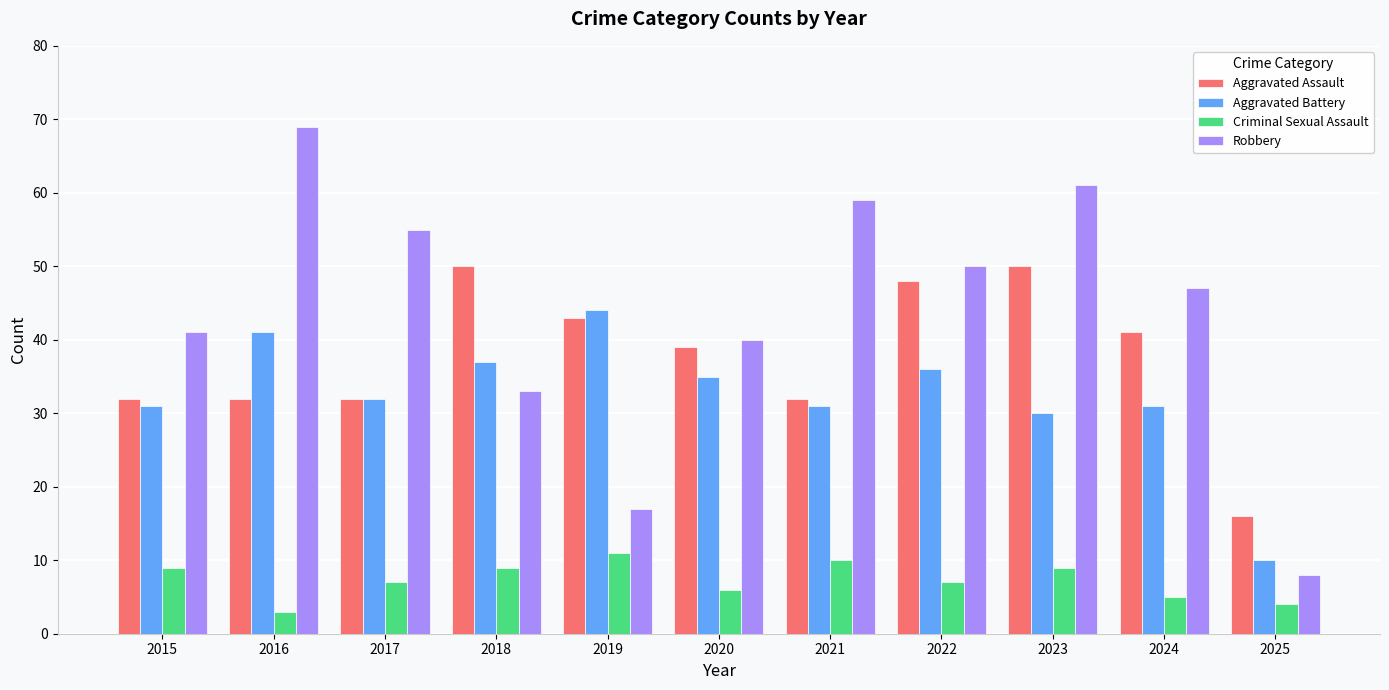

Reading left to right, extract all data points from this chart.

Aggravated Assault: 32	32	32	50	43	39	32	48	50	41	16
Aggravated Battery: 31	41	32	37	44	35	31	36	30	31	10
Criminal Sexual Assault: 9	3	7	9	11	6	10	7	9	5	4
Robbery: 41	69	55	33	17	40	59	50	61	47	8